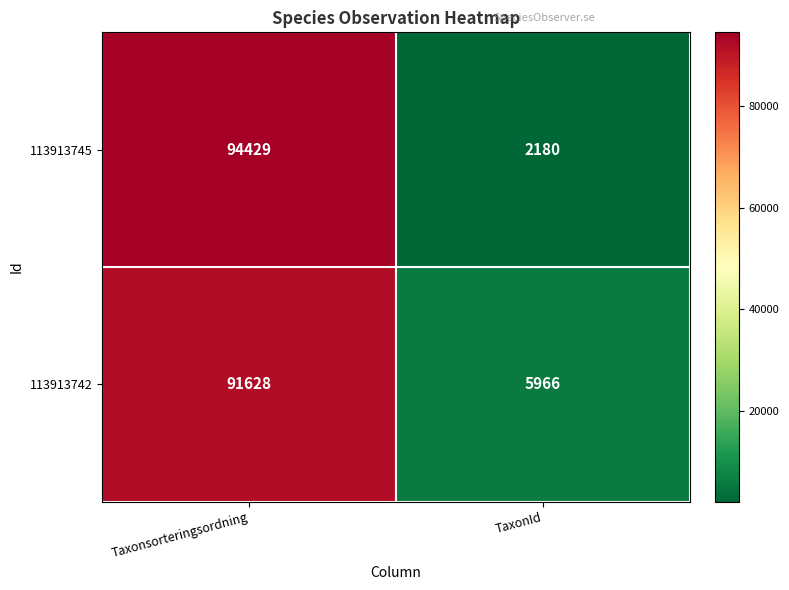

List the series in order of their overall mean, lowest first.

113913745, 113913742